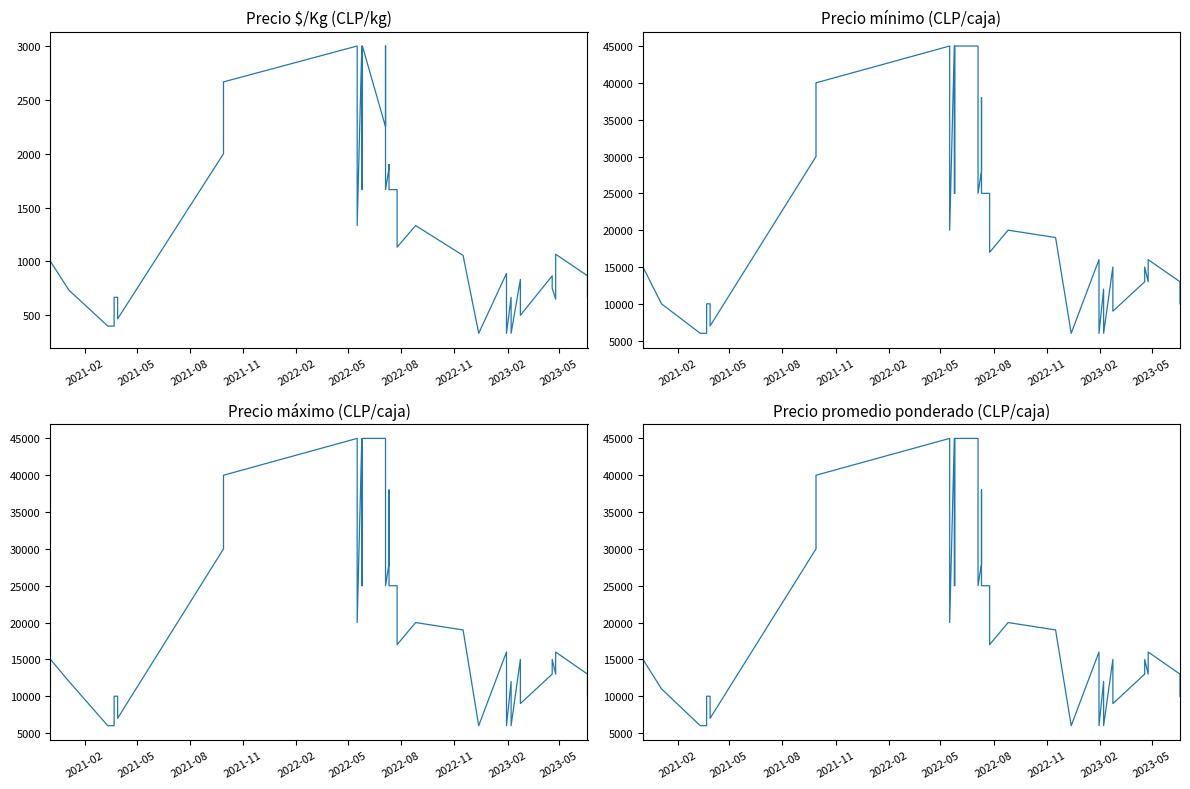

At how many categories does at least one series exceed 44860?

5